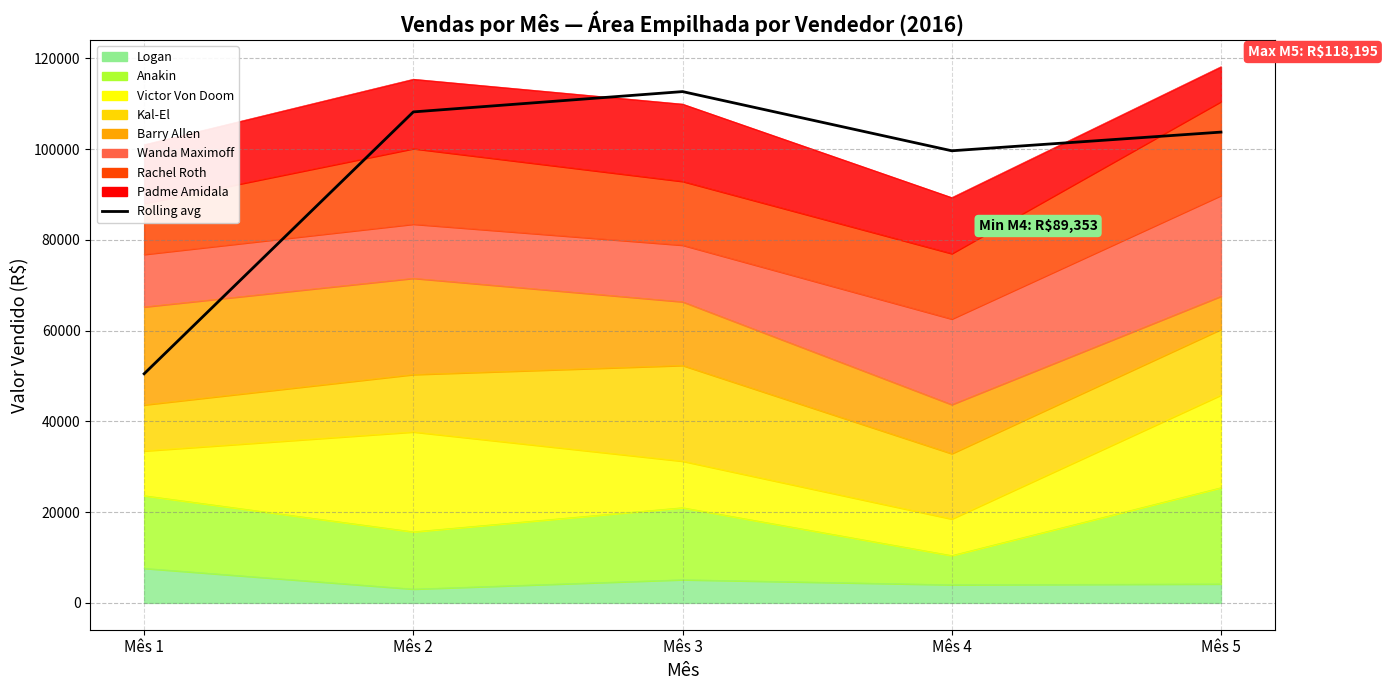

The chart shows a value of 108226.5 at Mês 2. True or false?

True